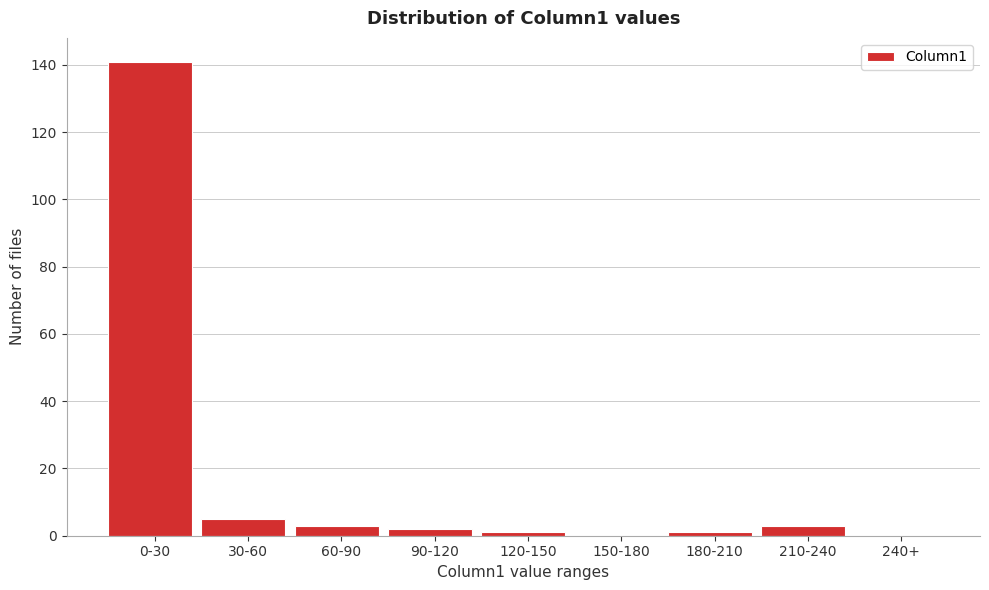

Reading right to left, extract all data points from this chart.

240+=0	210-240=3	180-210=1	150-180=0	120-150=1	90-120=2	60-90=3	30-60=5	0-30=141